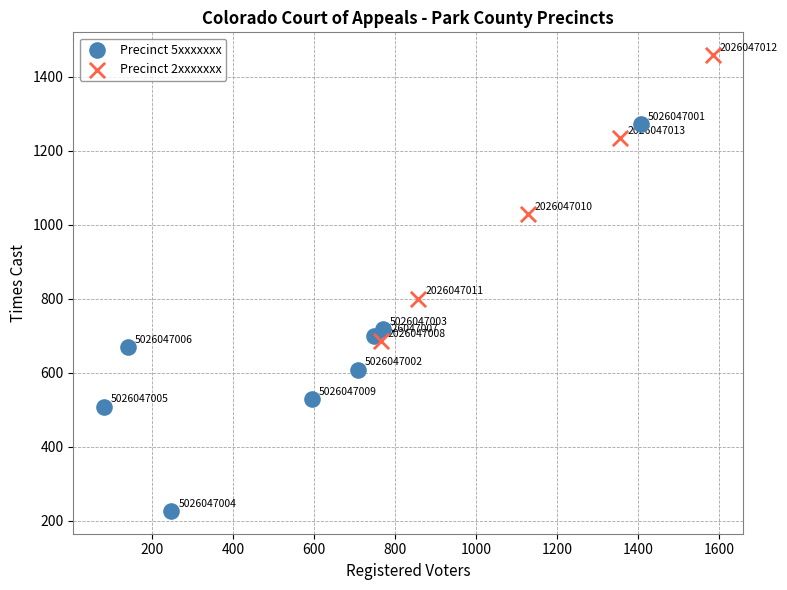

Which series contains the lowest Y value?

Precinct 5xxxxxxx